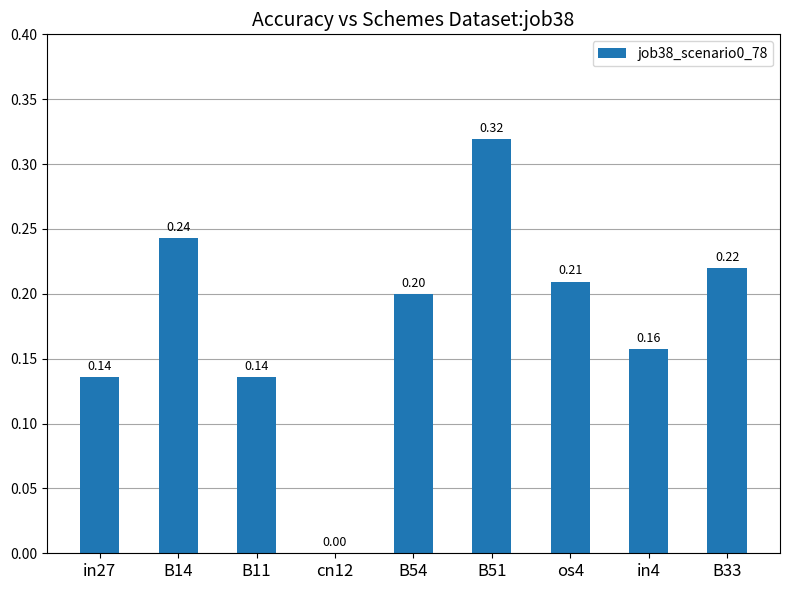

Is it true that the value at in4 is 0.0?

False